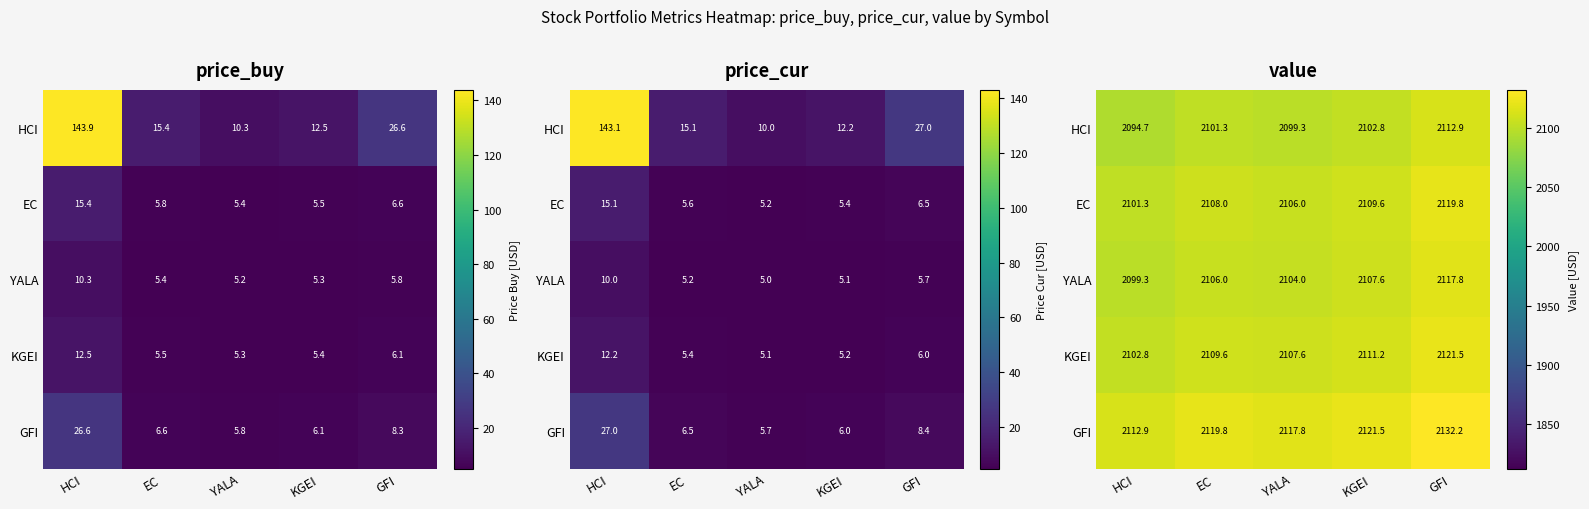

What is the total value across all series at YALA?

10534.5